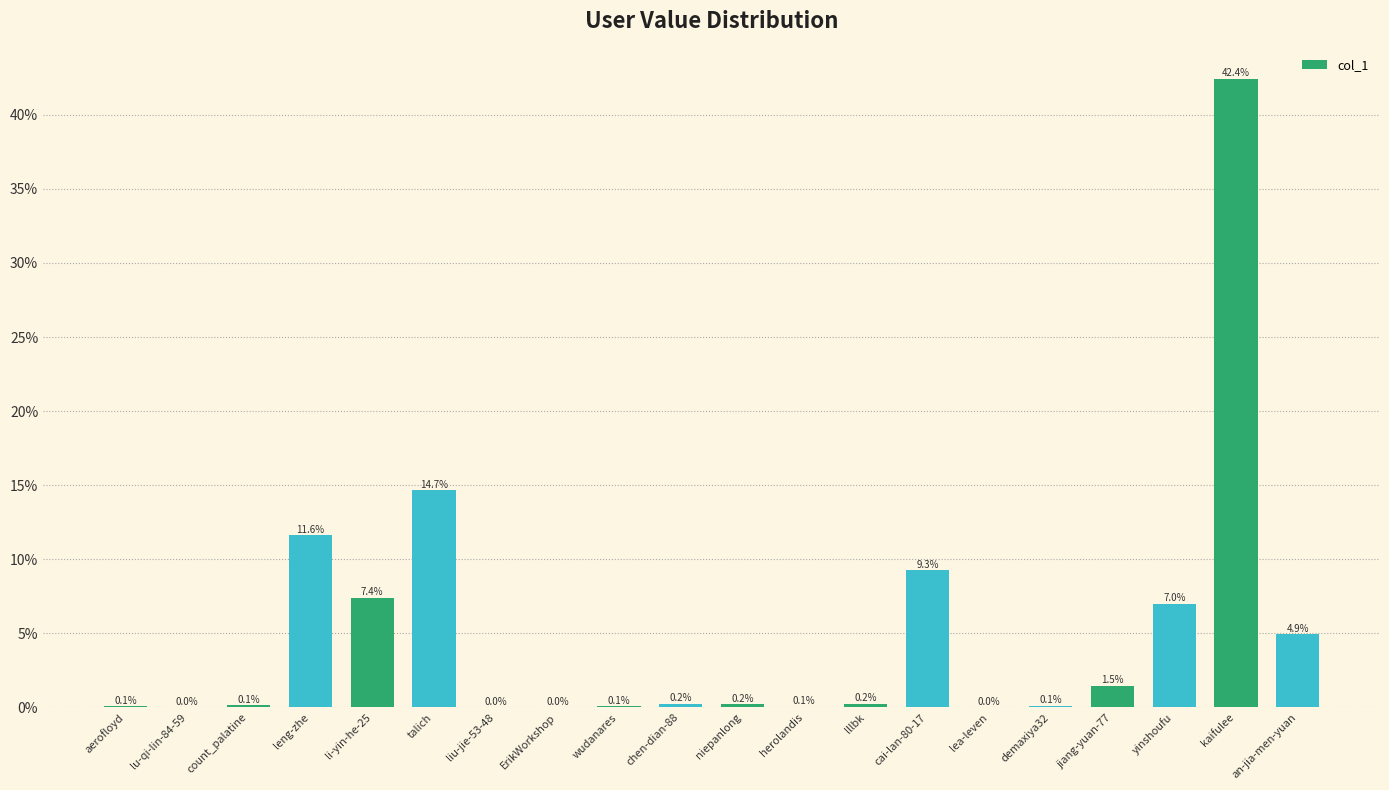

Reading left to right, what are all the values shown in this chart?

aerofloyd=0.0	lu-qi-lin-84-59=0.0	count_palatine=0.0	leng-zhe=0.1	li-yin-he-25=0.1	talich=0.1	liu-jie-53-48=0.0	ErikWorkshop=0.0	wudanares=0.0	chen-dian-88=0.0	niepanlong=0.0	herolandis=0.0	lllbk=0.0	cai-lan-80-17=0.1	lea-leven=0.0	demaxiya32=0.0	jiang-yuan-77=0.0	yinshoufu=0.1	kaifulee=0.4	an-jia-men-yuan=0.0